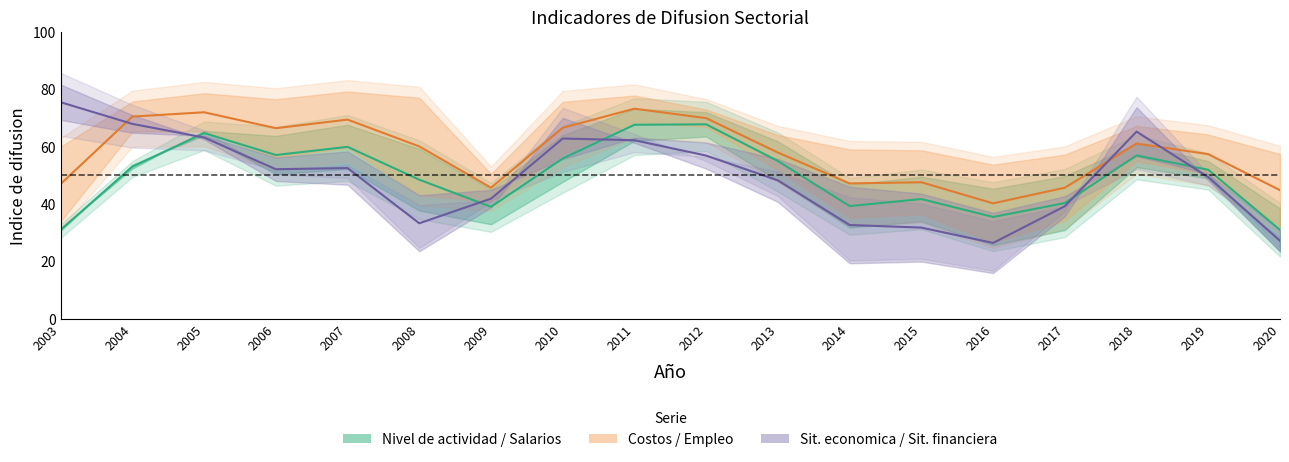

What is the greatest value displayed?

81.6